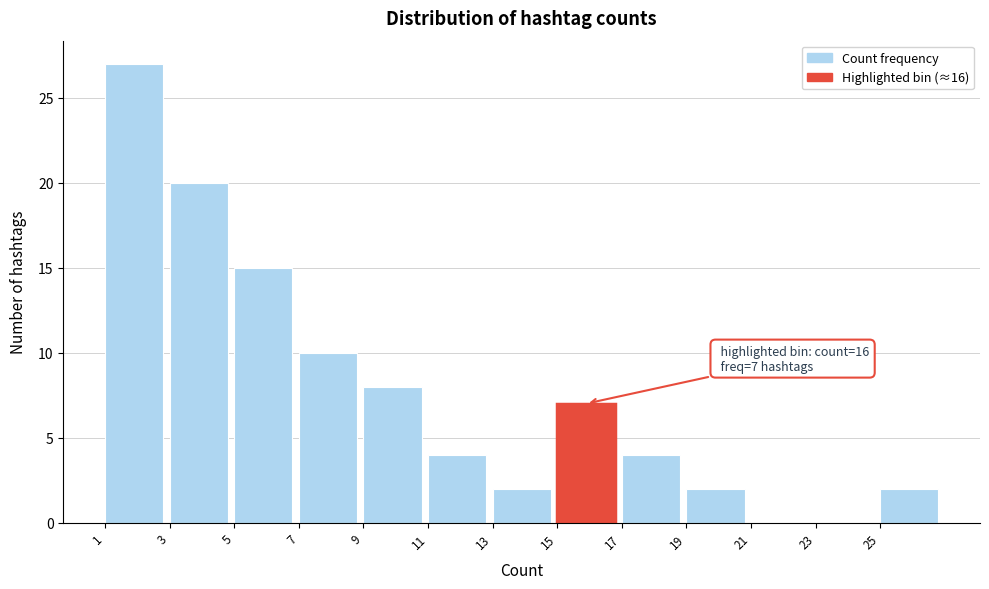

Over which range of the x-axis is the bar tallest?

1 to 3